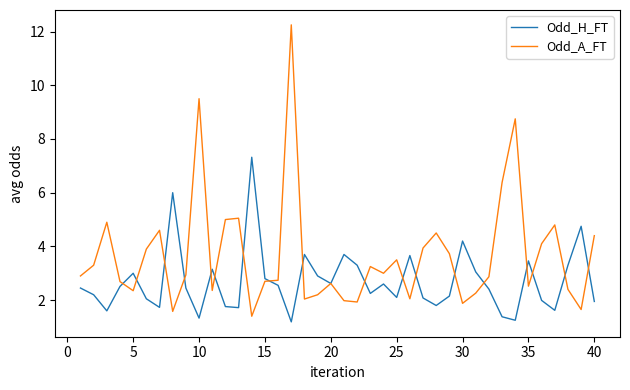

List the series in order of their overall mean, highest first.

Odd_A_FT, Odd_H_FT